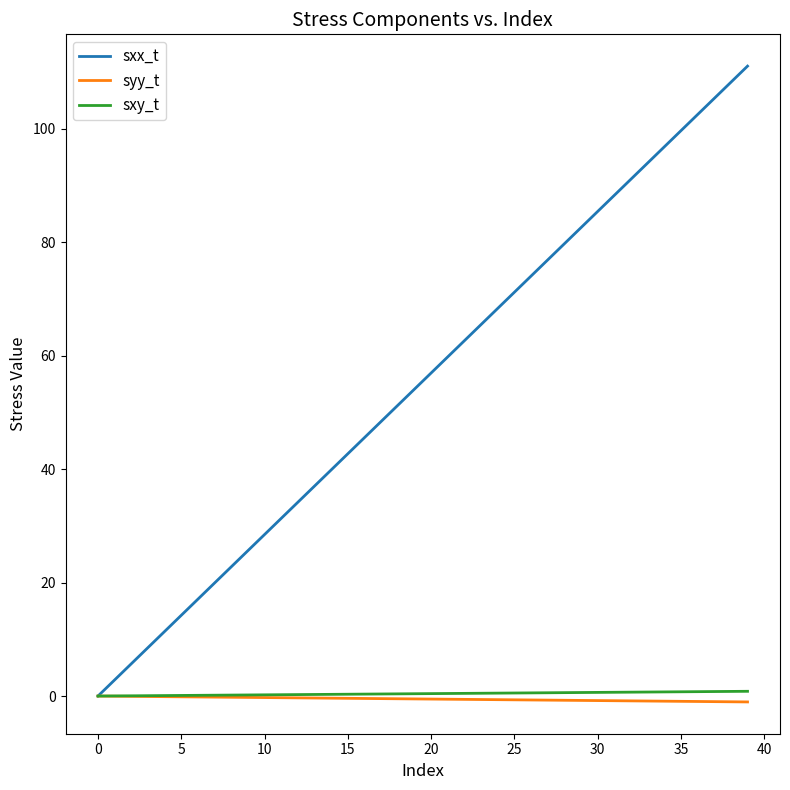

How many lines are shown in the chart?

3